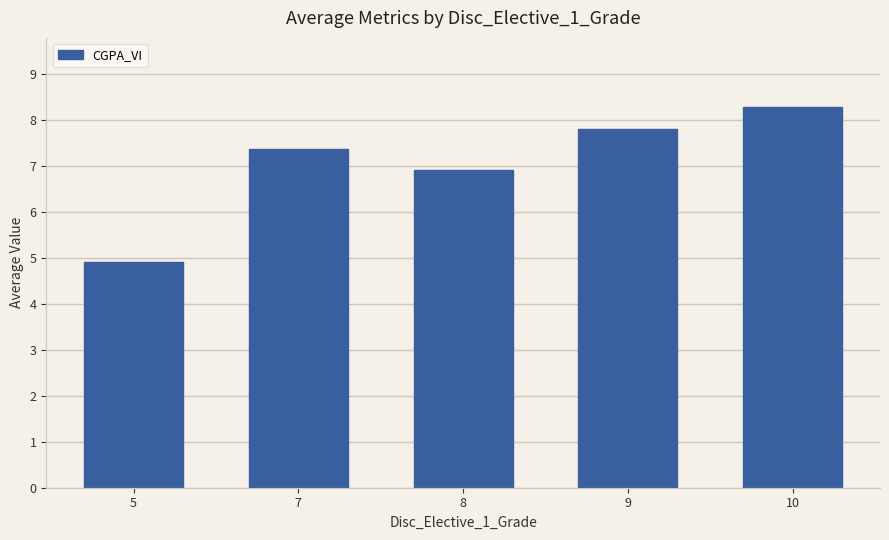

What is the greatest value displayed?

8.3